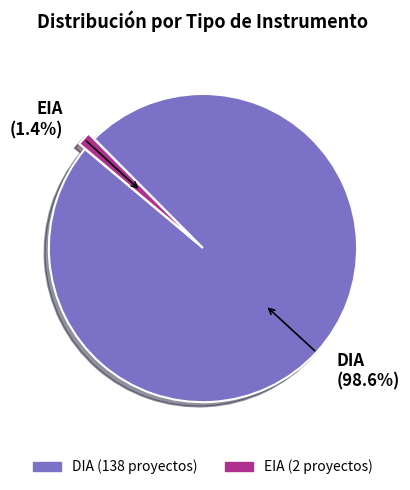

Which category has the smallest portion of the pie?

EIA